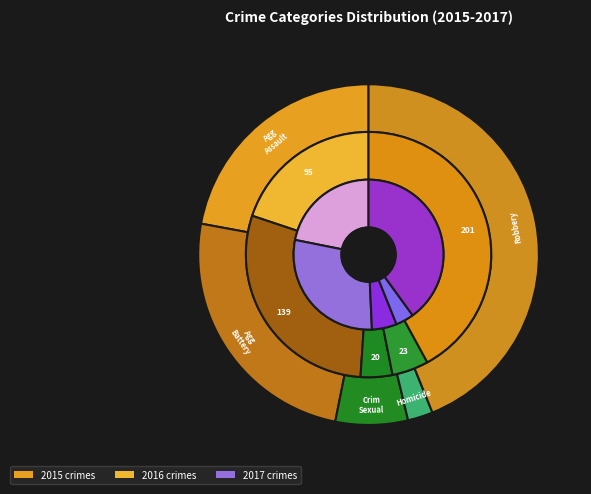

How many segments does this pie chart have?

5